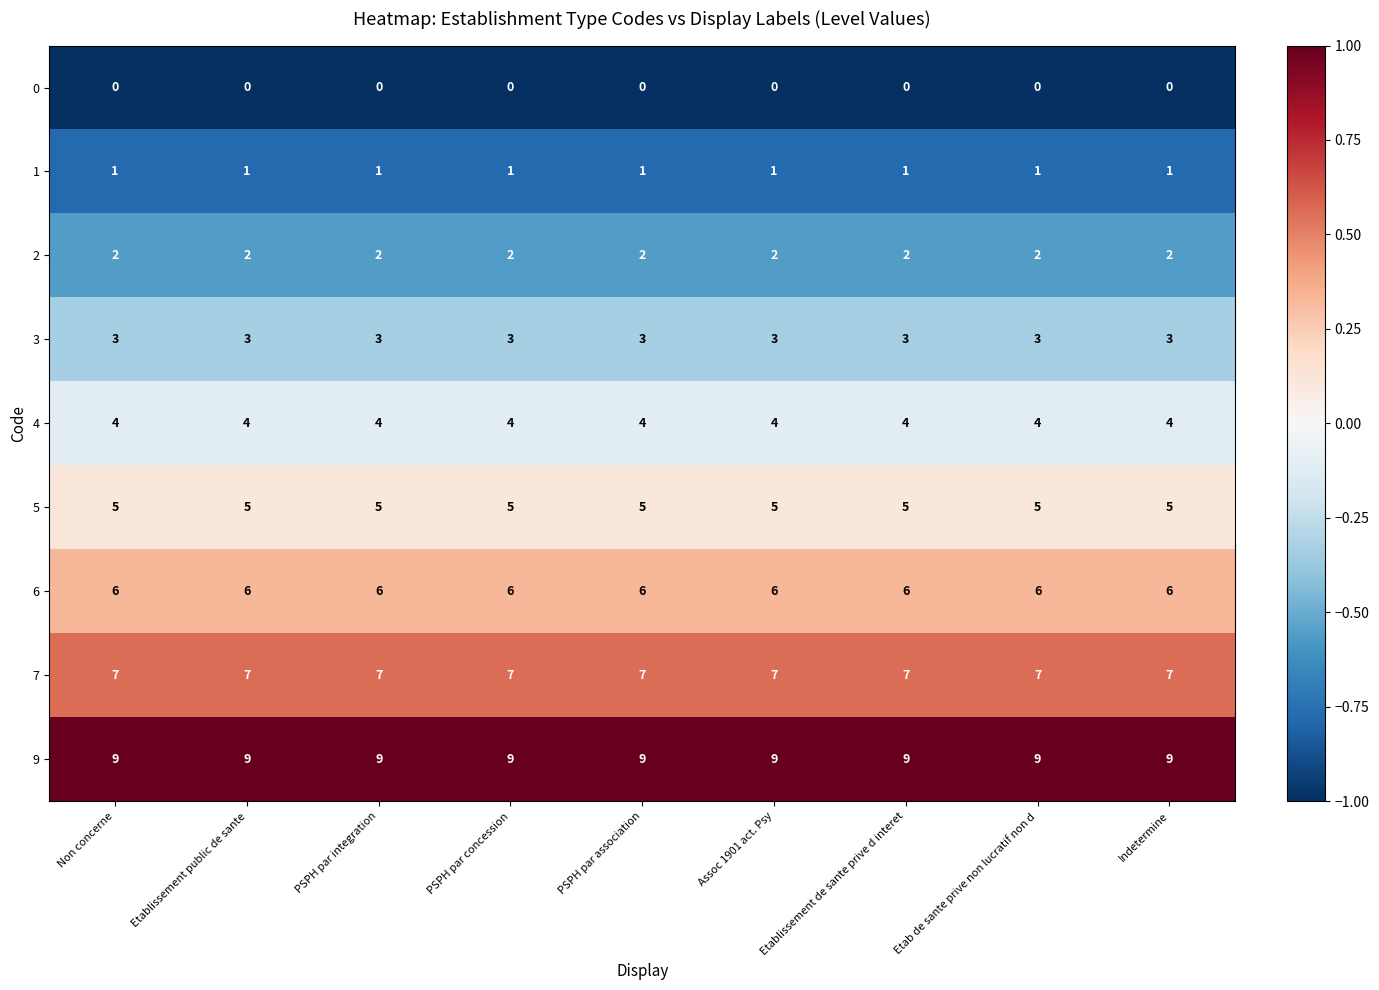

What is the spread (max minus min) of values at Assoc 1901 act. Psy?

9